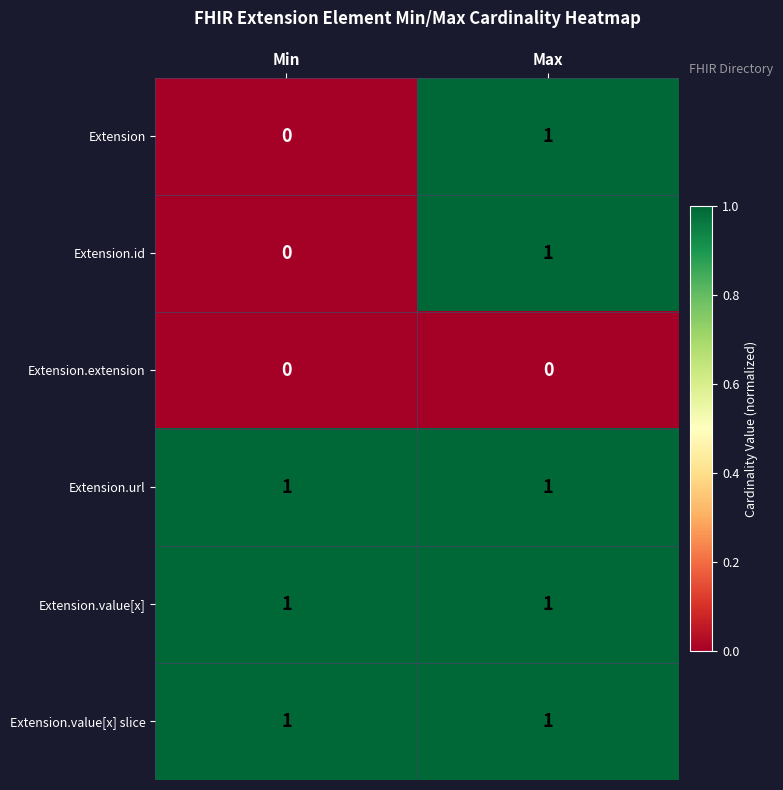

The value of Extension.url at Max is 1. True or false?

True